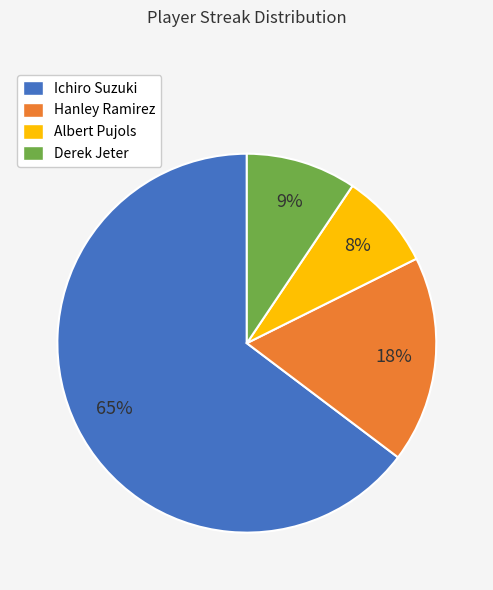

Between Derek Jeter and Ichiro Suzuki, which is larger?

Ichiro Suzuki